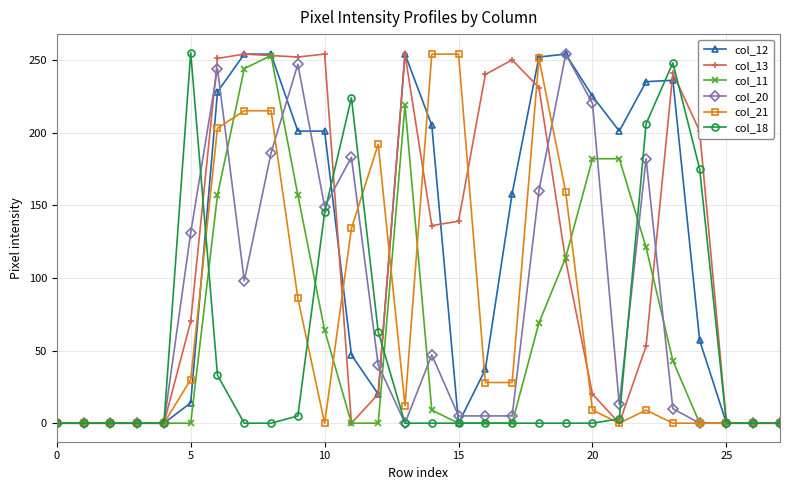

True or false: col_21 has more than 0 interior local peaks.

True